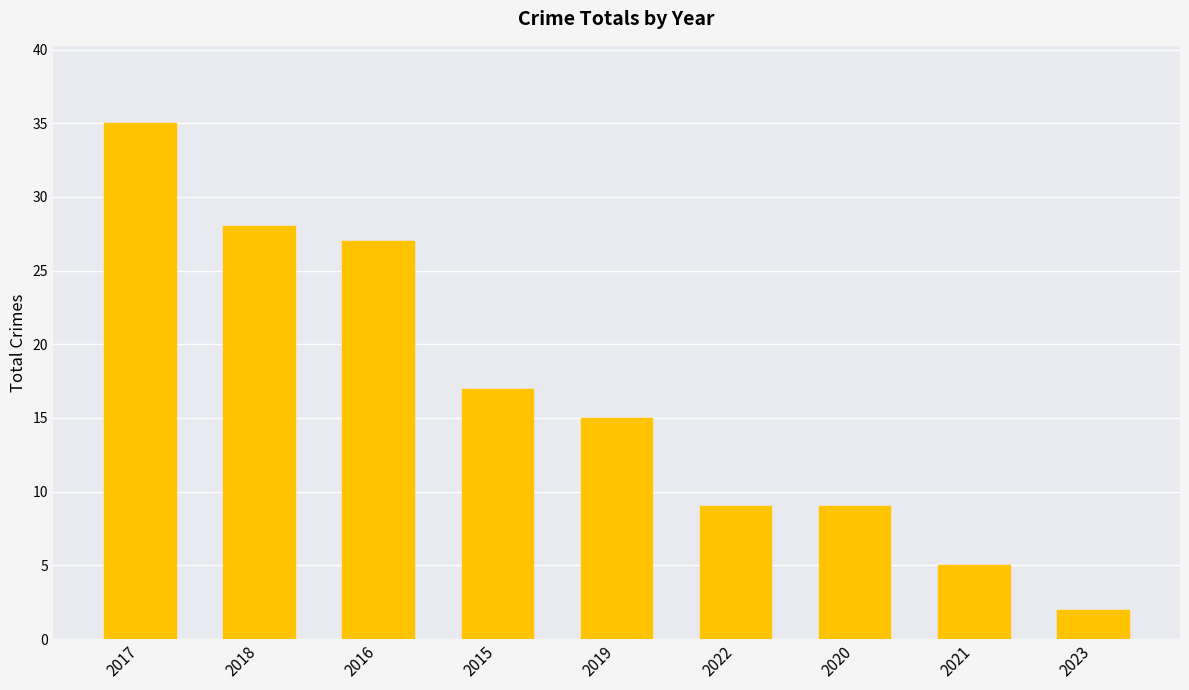

The chart shows a value of 3 at 2020. True or false?

False